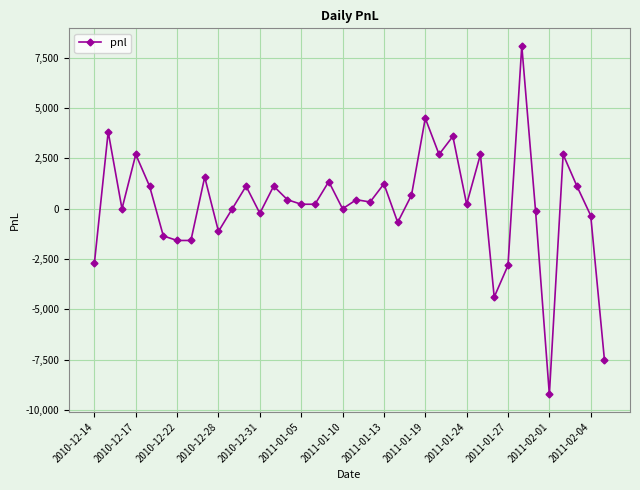

What is the value of the 2nd point from the left?

3825.0